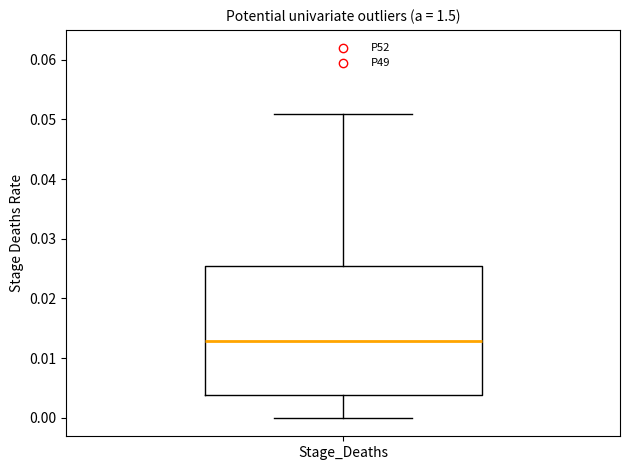

Read this box plot against the y-axis: the position of the median line, the range covered by the box, and the ends of both whiskers. The values are not printed on the chart, so give them approximately, as read against the axis.

median 0.013, box 0.004 to 0.025, whiskers 0.000 to 0.051